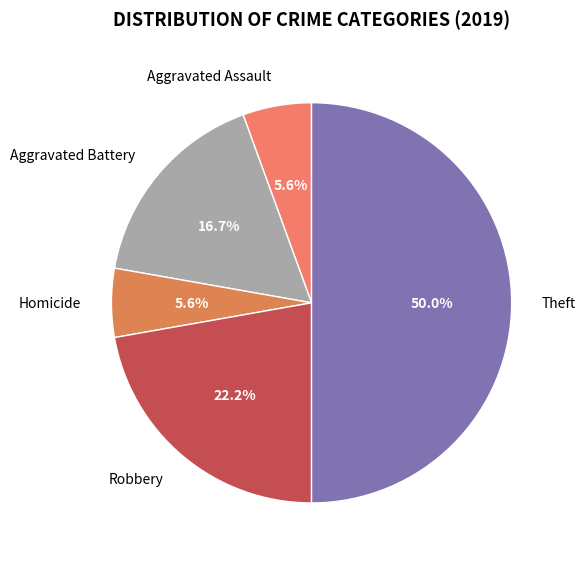

Which category has the biggest portion of the pie?

Theft